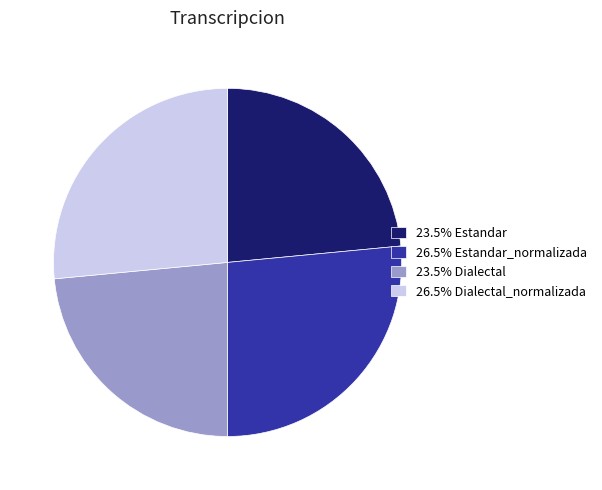

Is there a majority slice in this chart?

No